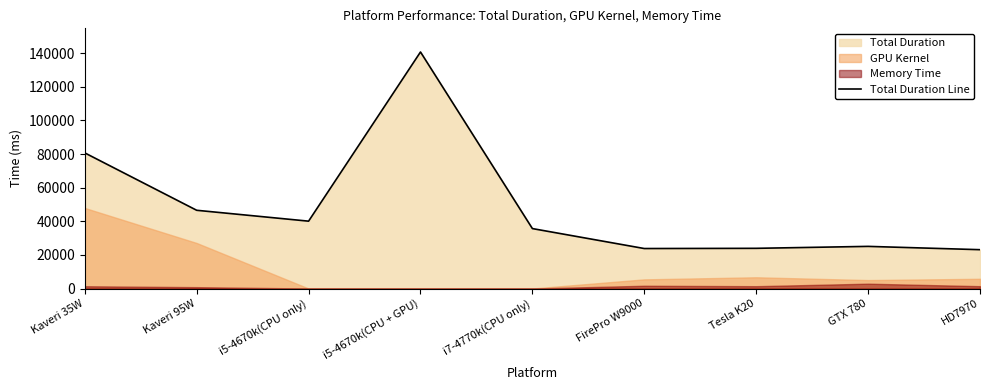

Approximately how many times larger is the value at Tesla K20 compared to i5-4670k(CPU only)?

0.6